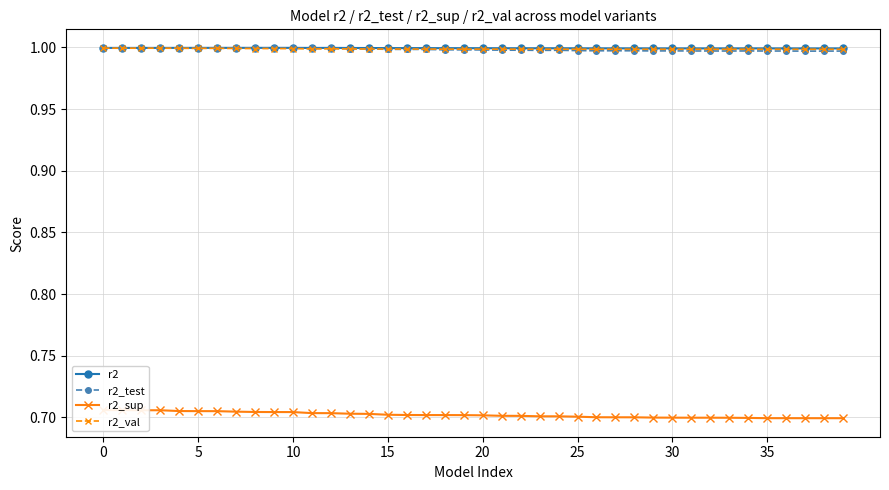

At which label does r2_test reach its minimum?

37